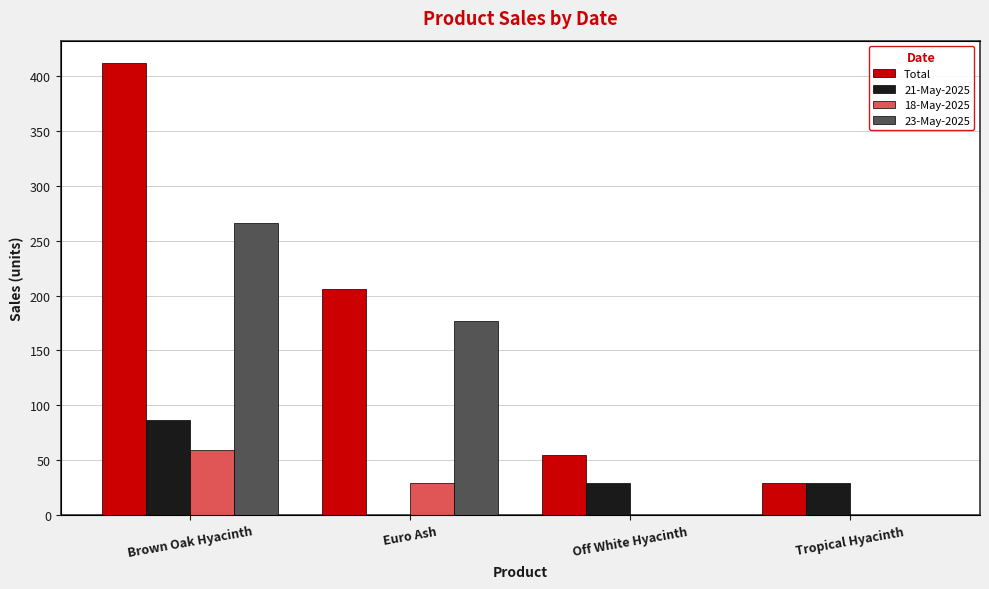

True or false: Total has a value of 411.7 at Brown Oak Hyacinth.

True